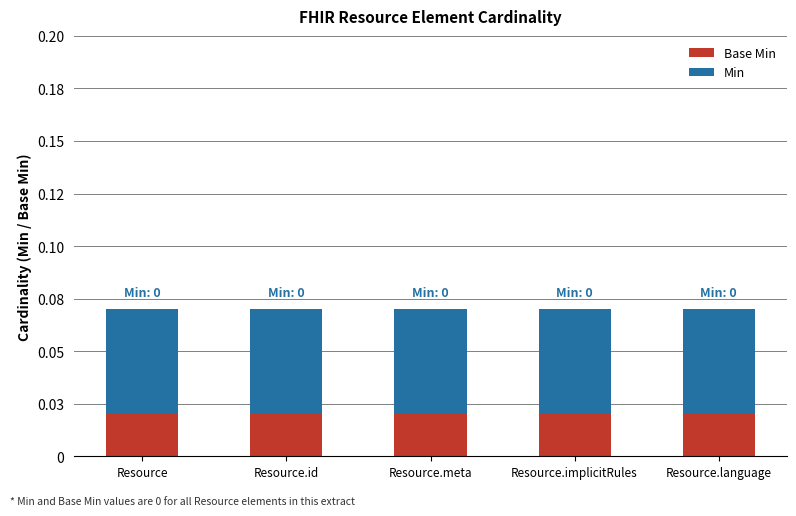

Are the bars horizontal?

No